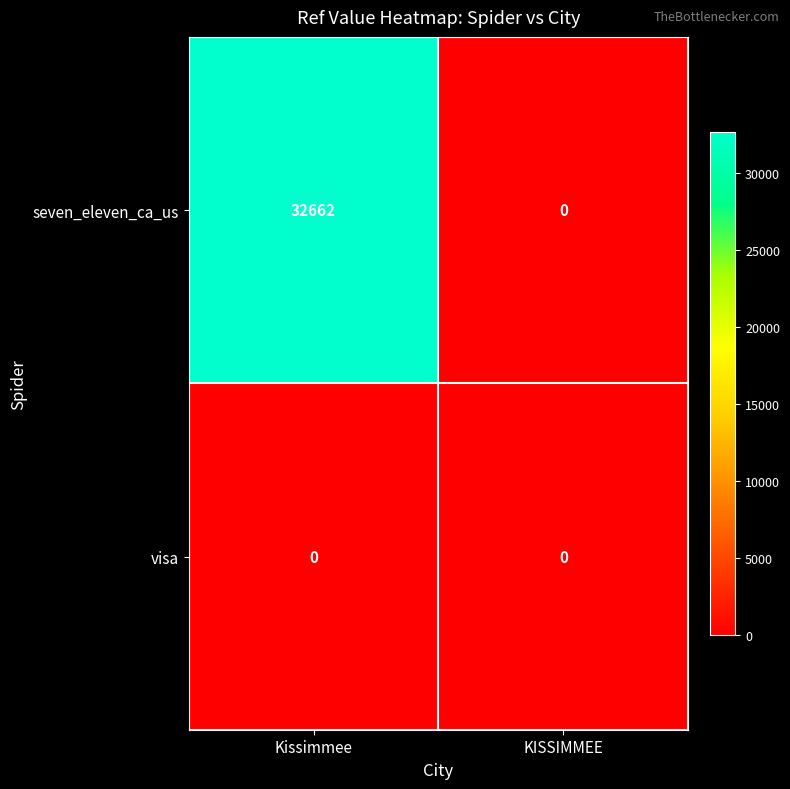

Which series has the largest total across all categories?

seven_eleven_ca_us